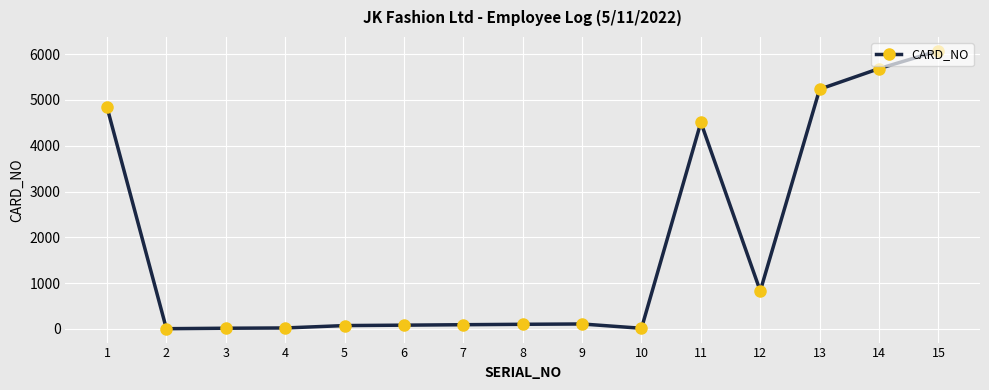

Is it true that the value at 13 is 2586?

False